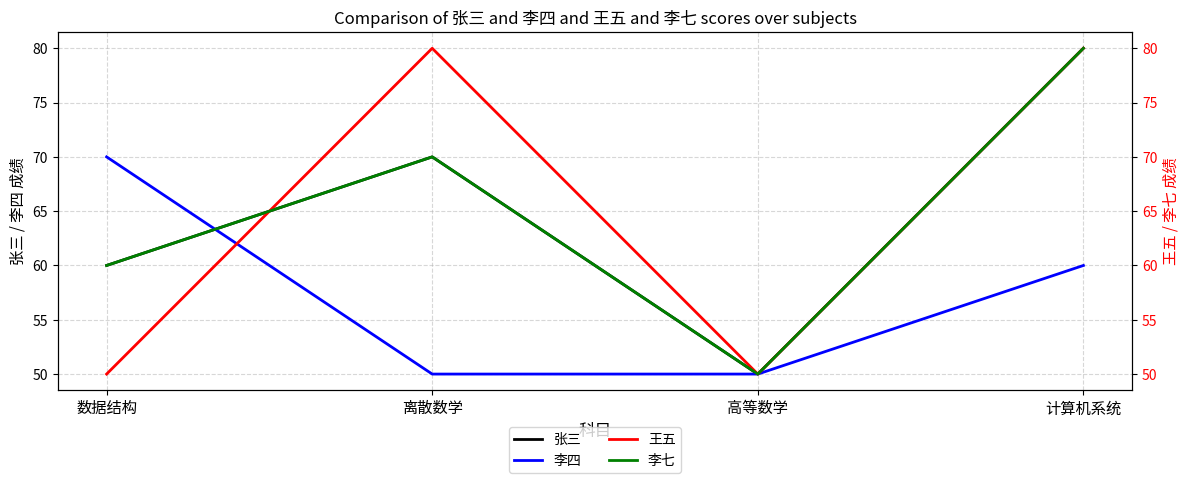

At how many categories does at least one series exceed 51?

3